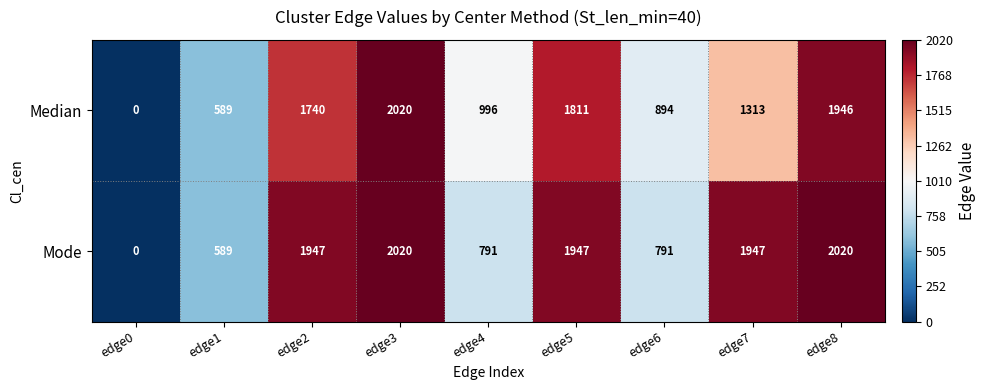

What is the sum of all Median values?

11309